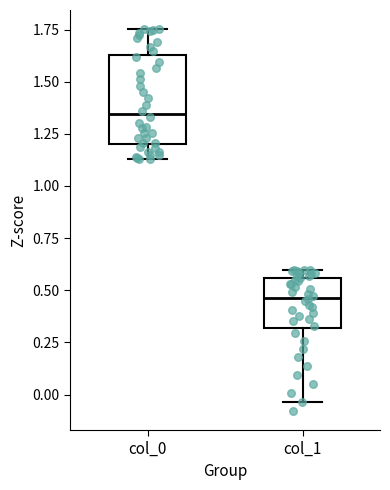

Which box's median line is the highest?

col_0